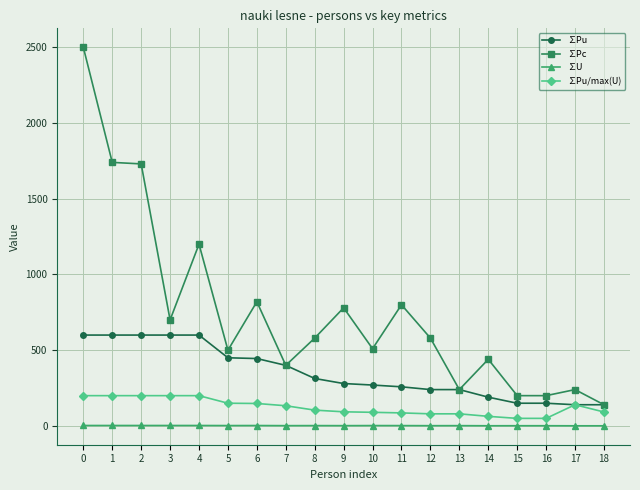

What is the maximum value for ∑Pu/max(U)?

200.0